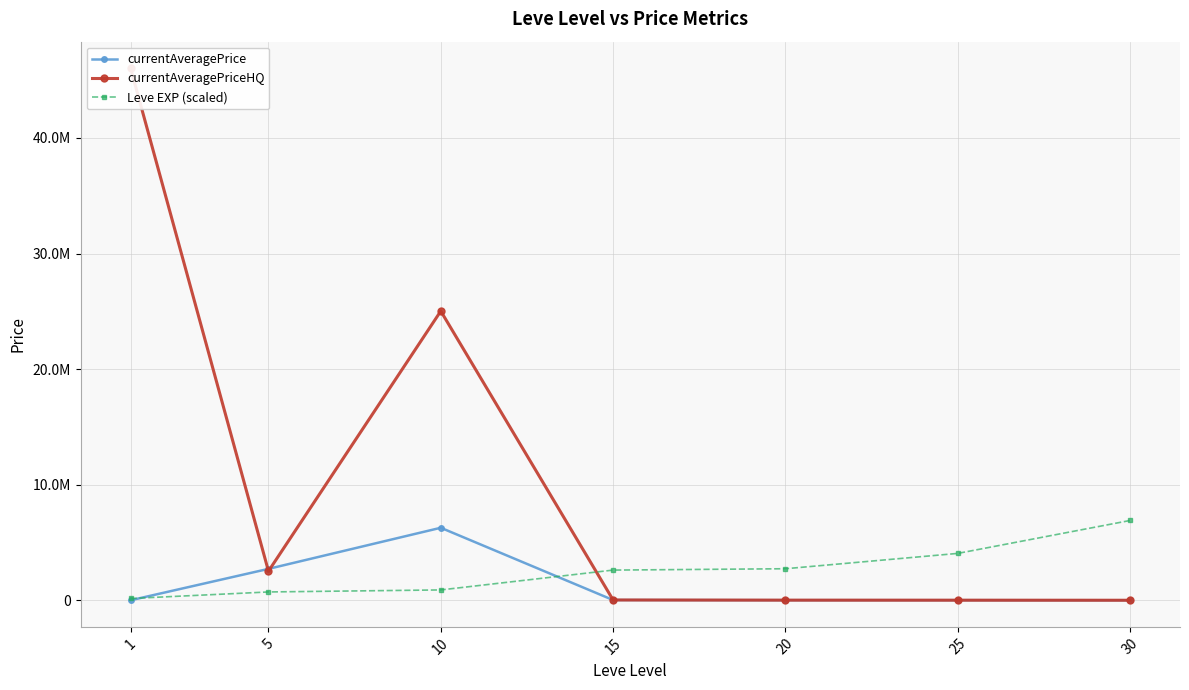

True or false: currentAveragePrice and Leve EXP (scaled) intersect in this chart.

True